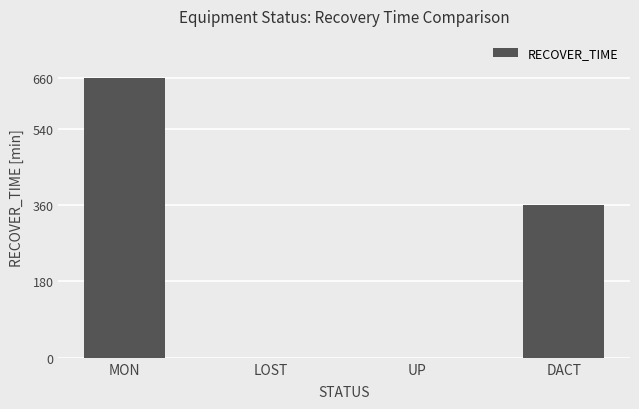

Where is the data nearest to the value 330?

DACT